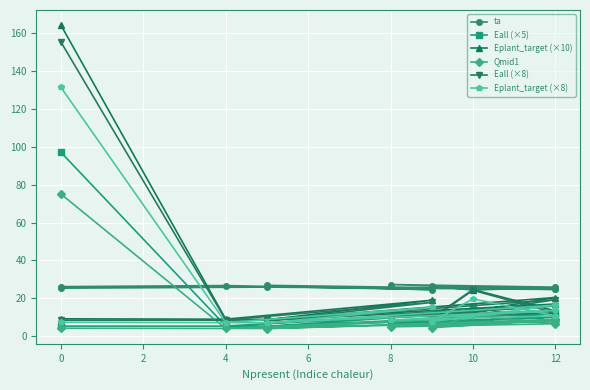

True or false: Eall (×5) and Eplant_target (×8) cross at least once.

False